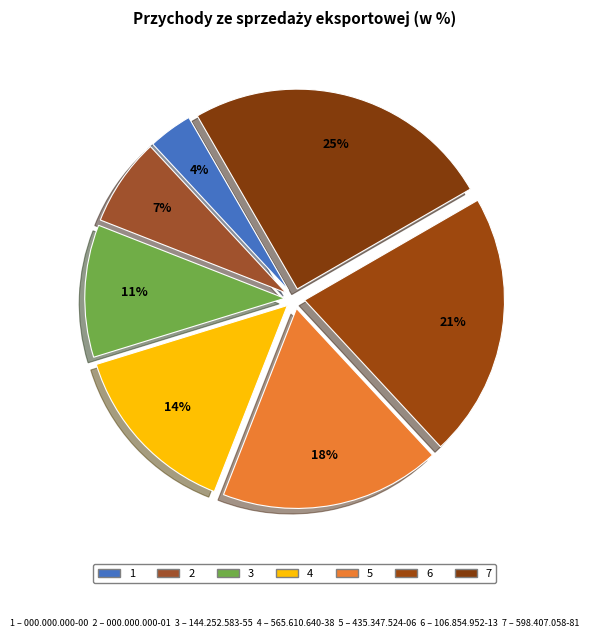

To the nearest percent, what is the average slice percentage?

14%